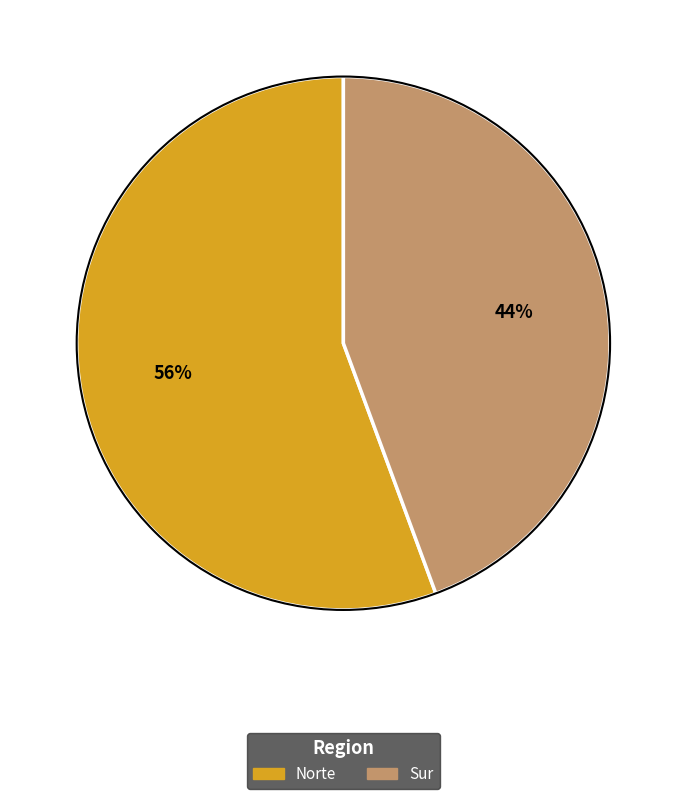

What is the largest slice in the pie chart?

Norte